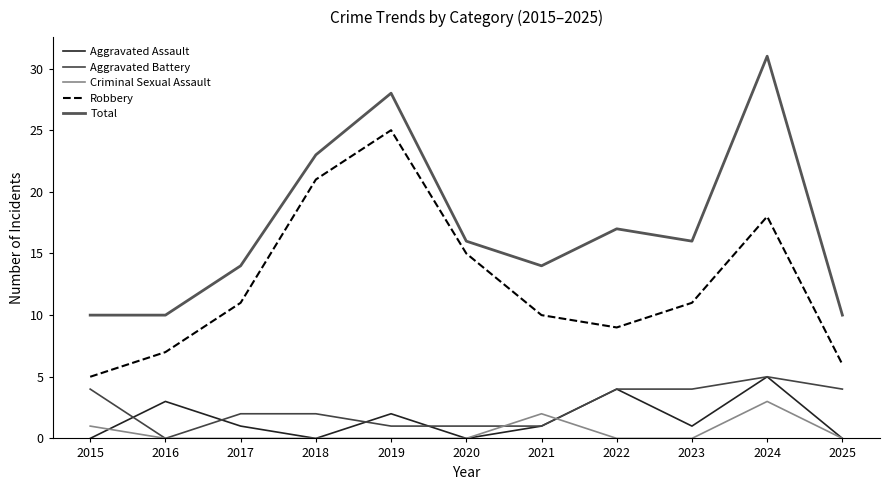

List the labels in order of Robbery value, largest first.

2019, 2018, 2024, 2020, 2017, 2023, 2021, 2022, 2016, 2025, 2015